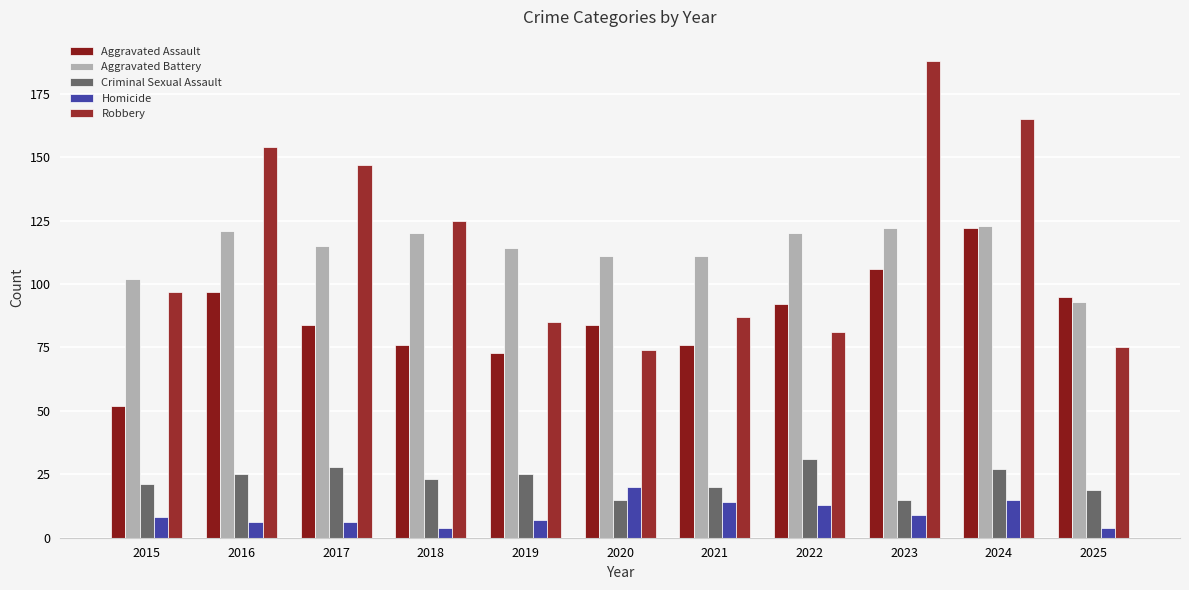

How many bars are there in total?

55